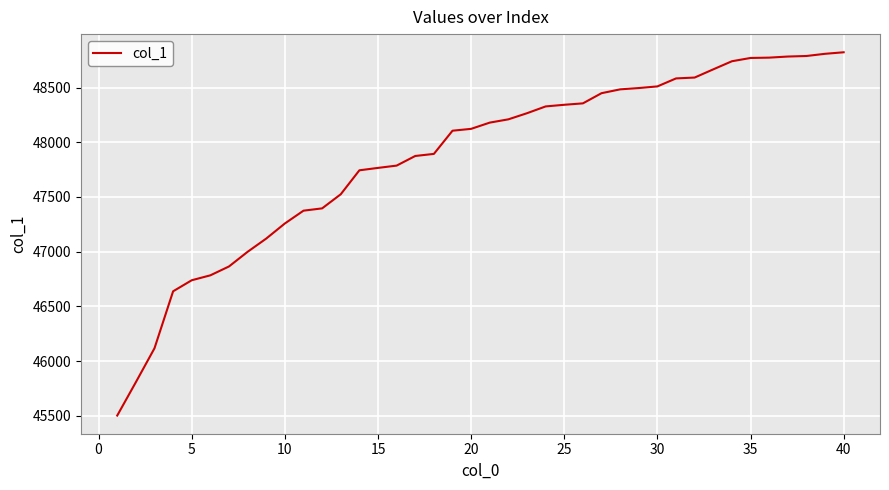

How many values are below 48180?

20